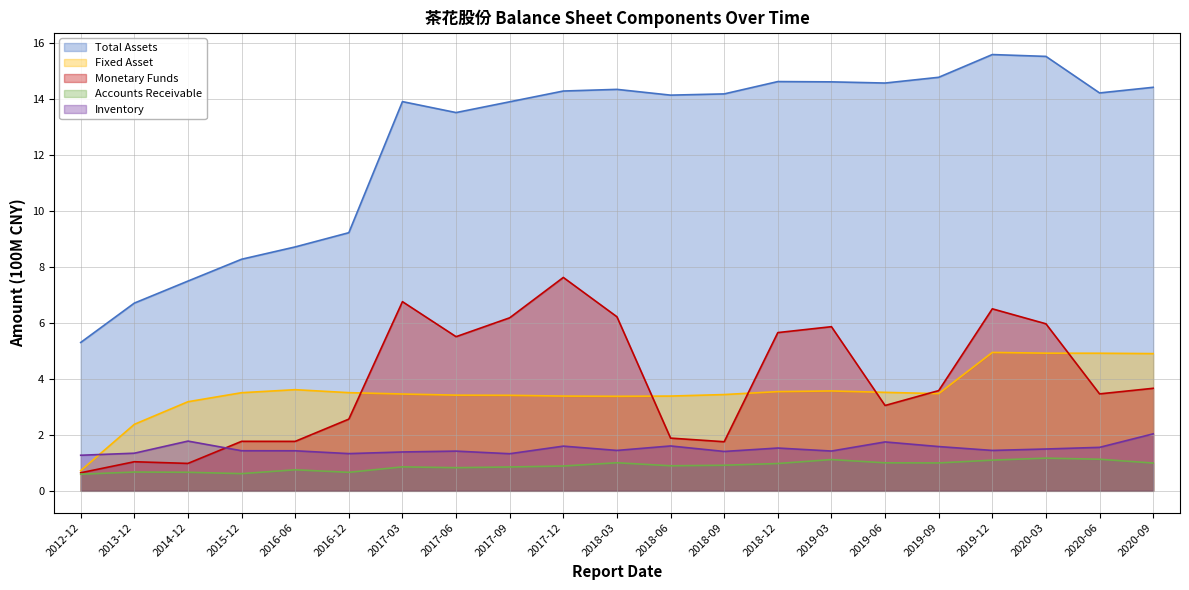

Which series has the largest total across all categories?

Total Assets